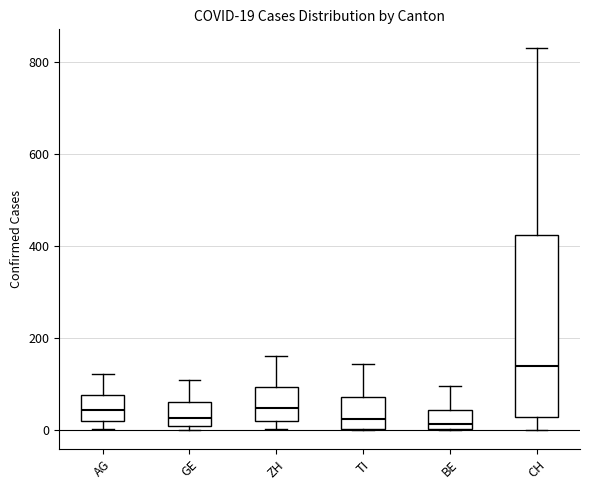

Which box is the tallest, from its lower edge to its upper edge?

CH